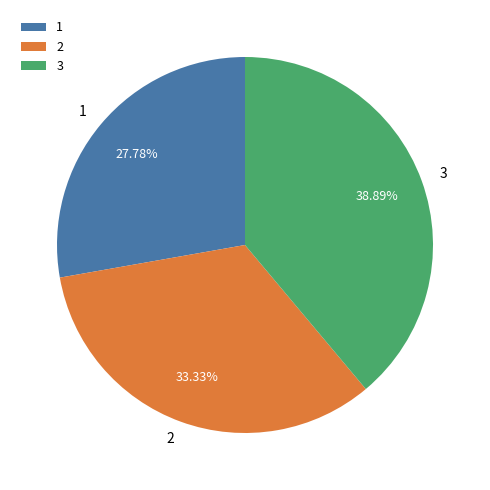

Is there any slice that represents more than half of the pie?

No